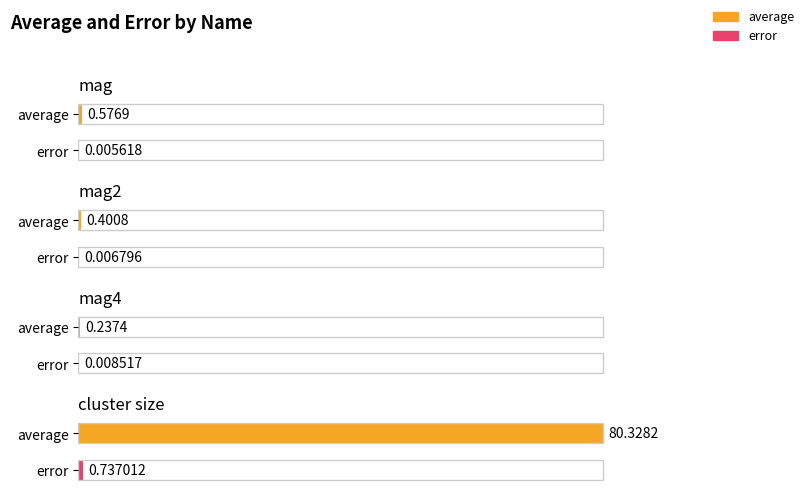

Which series has the largest total across all categories?

average